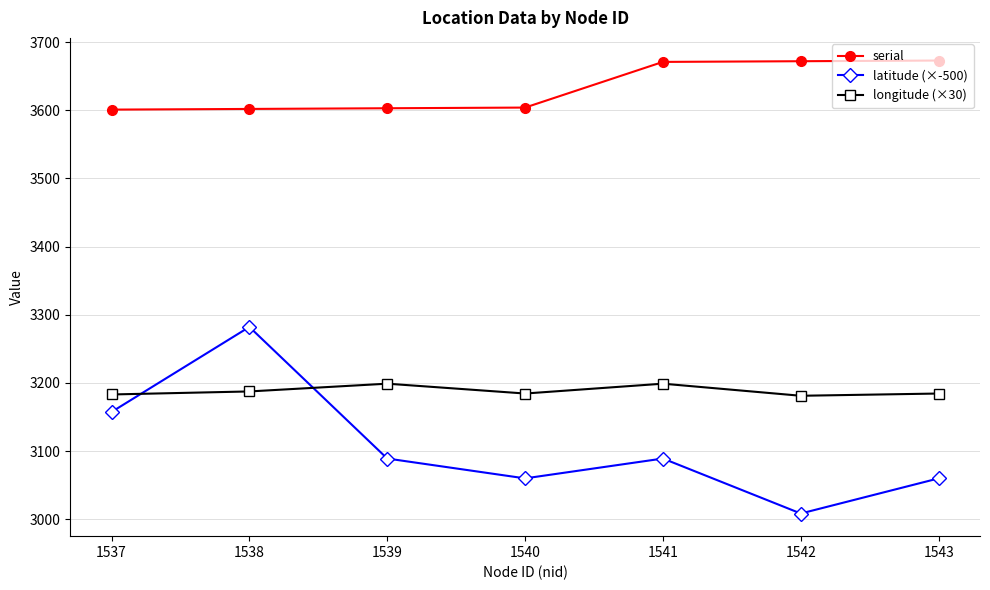

What is the difference between the second highest and second lowest values in the serial series?

70.0